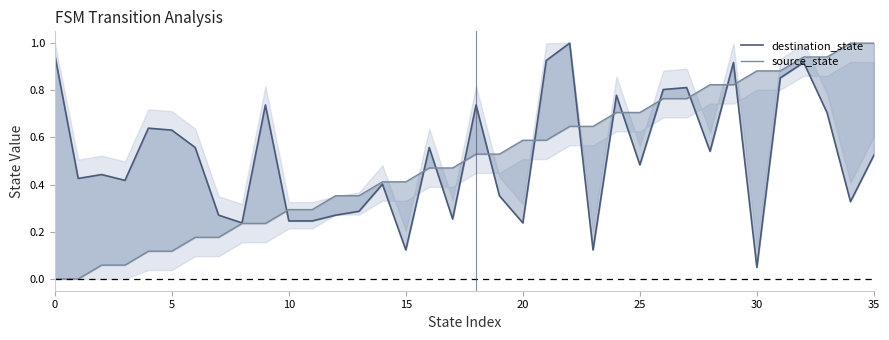

Which series has the widest spread of values?

source_state